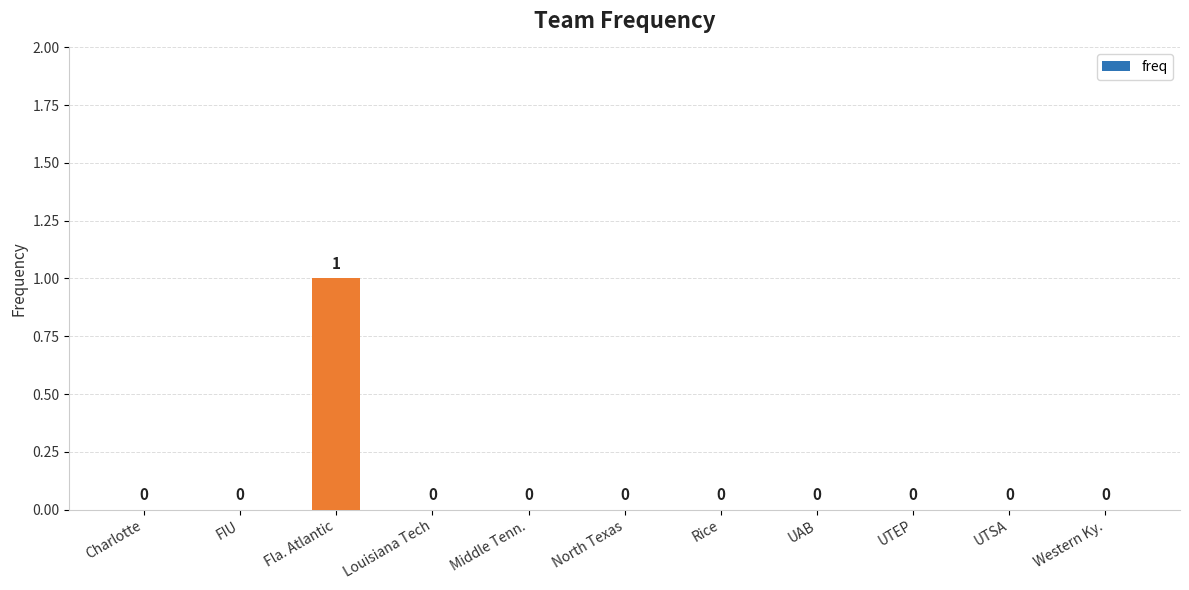

The chart shows a value of 0 at UTSA. True or false?

True